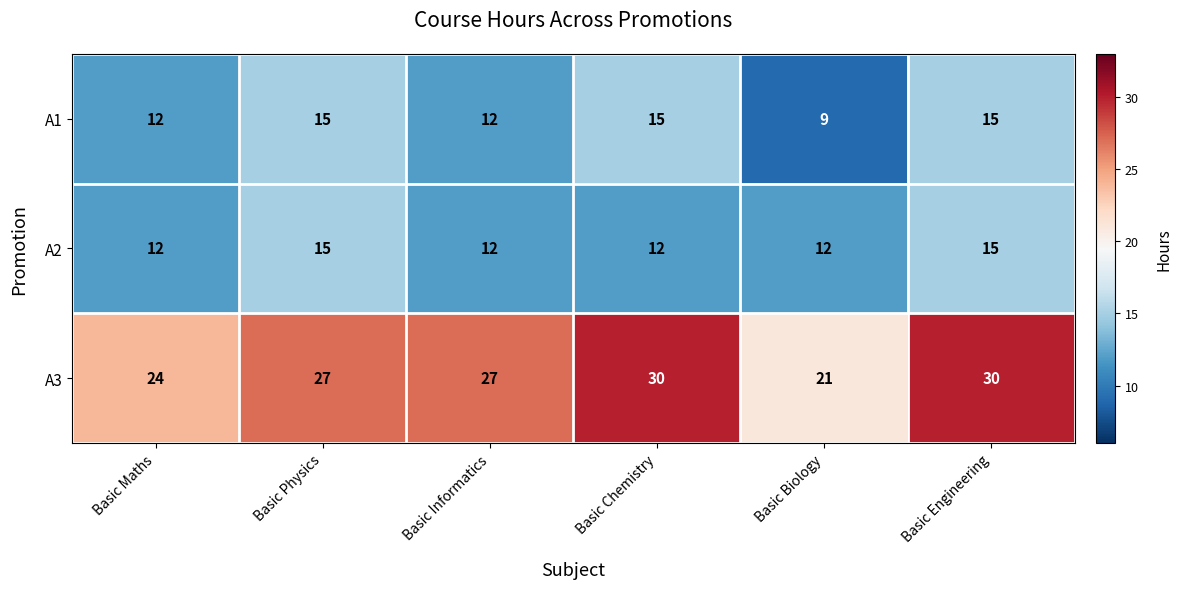

Reading left to right, extract all data points from this chart.

A1: Basic Maths=12	Basic Physics=15	Basic Informatics=12	Basic Chemistry=15	Basic Biology=9	Basic Engineering=15
A2: Basic Maths=12	Basic Physics=15	Basic Informatics=12	Basic Chemistry=12	Basic Biology=12	Basic Engineering=15
A3: Basic Maths=24	Basic Physics=27	Basic Informatics=27	Basic Chemistry=30	Basic Biology=21	Basic Engineering=30